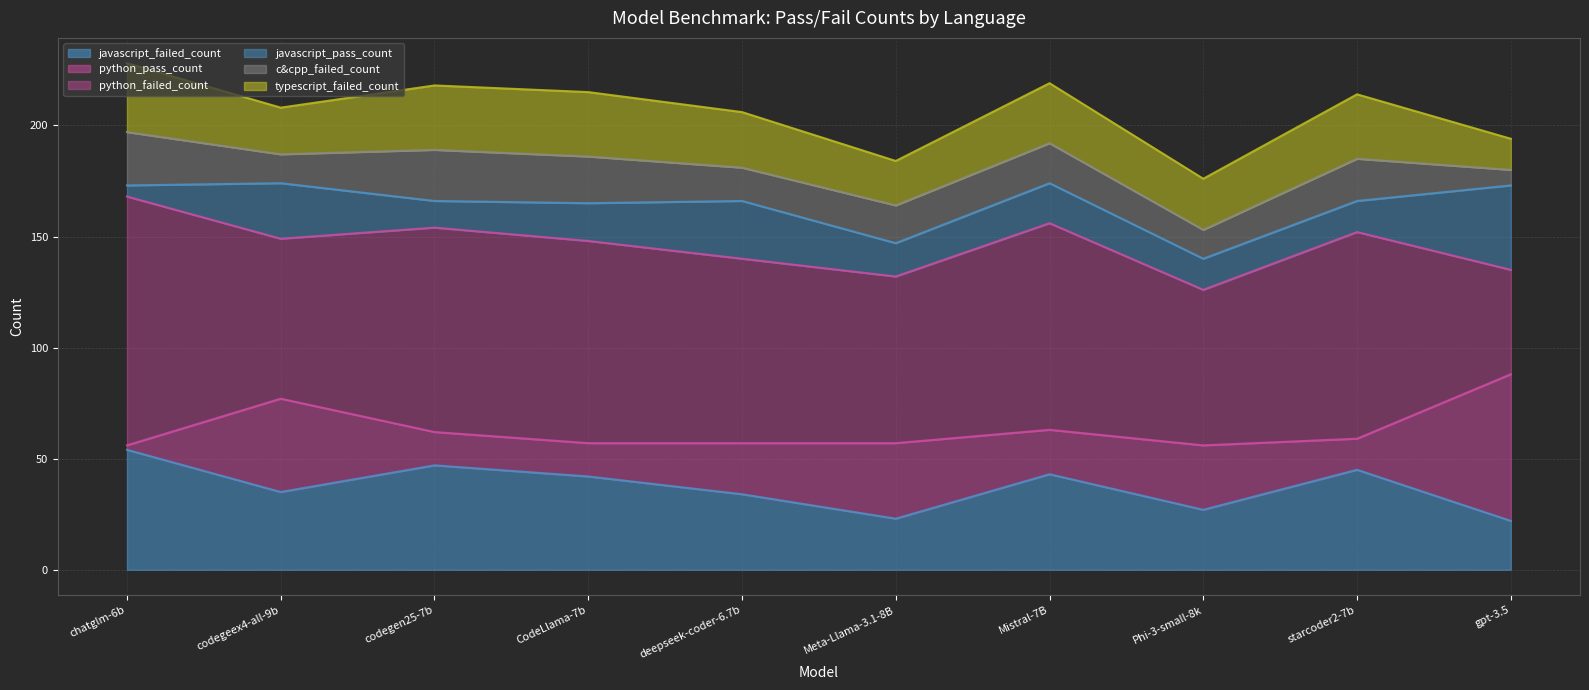

What is the maximum value for python_pass_count?

66